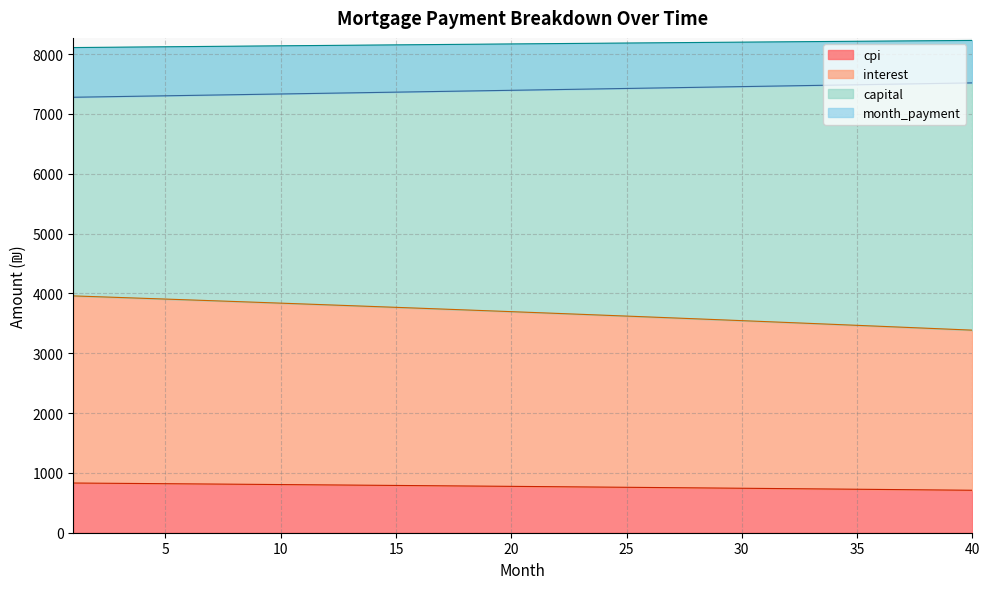

Rank the categories by month_payment value from lowest to highest.

1, 2, 3, 4, 5, 6, 7, 8, 9, 10, 11, 12, 13, 14, 15, 16, 17, 18, 19, 20, 21, 22, 23, 24, 25, 26, 27, 28, 29, 30, 31, 32, 33, 34, 35, 36, 37, 38, 39, 40